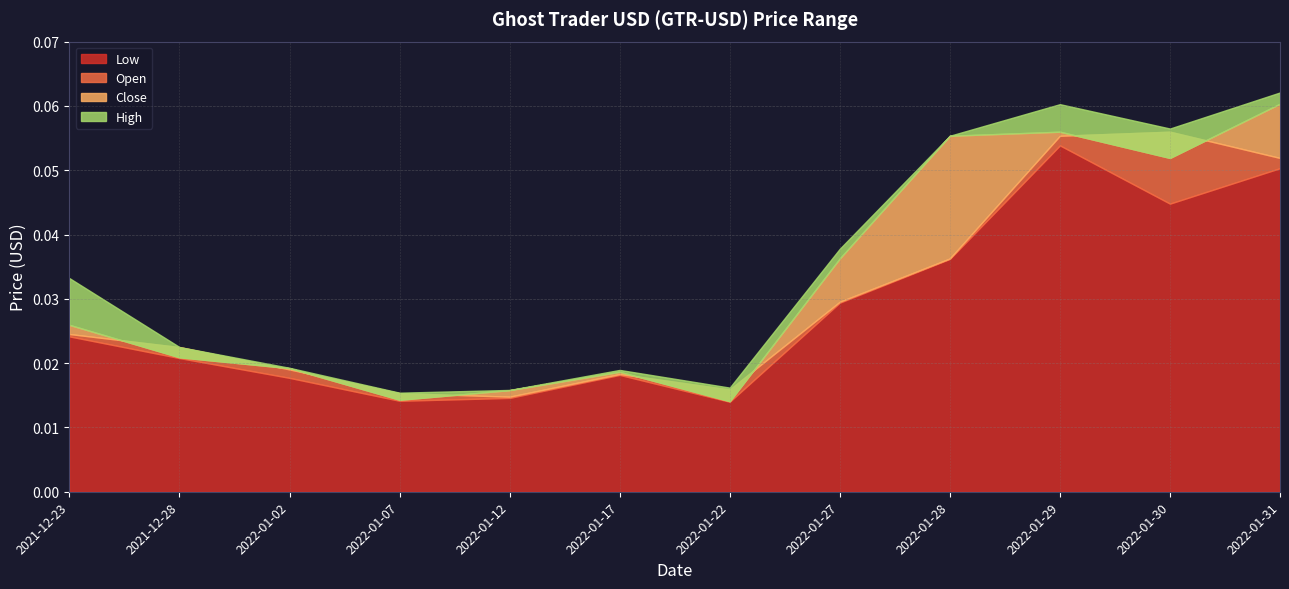

How many lines are shown in the chart?

4